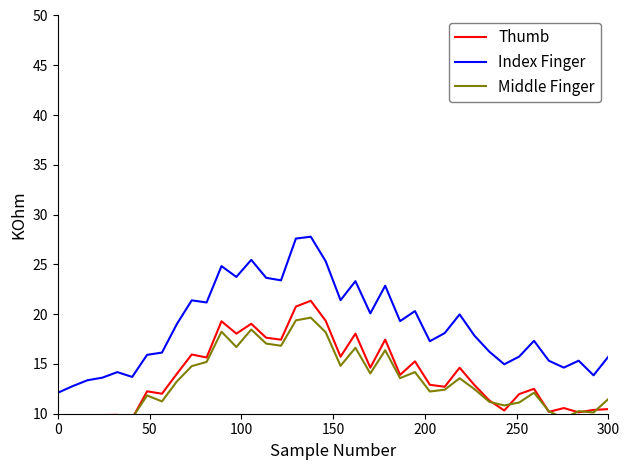

Which series has the largest range (max minus min)?

Index Finger